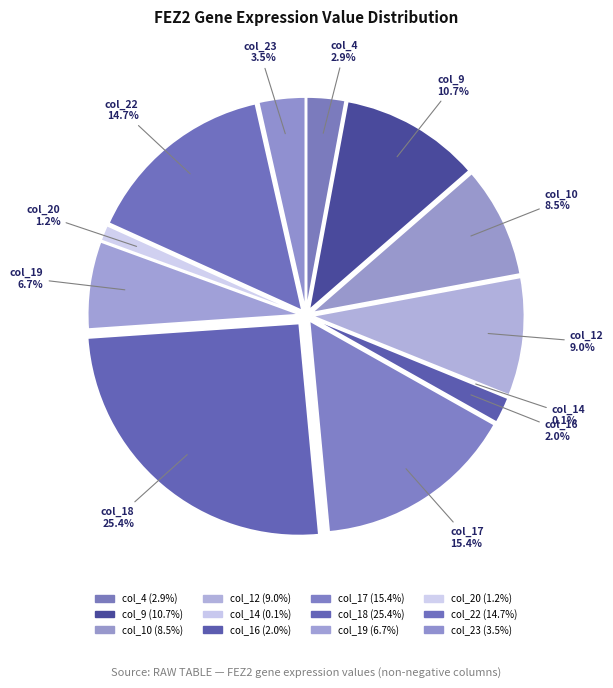

Does col_18 represent more than half of the total?

No